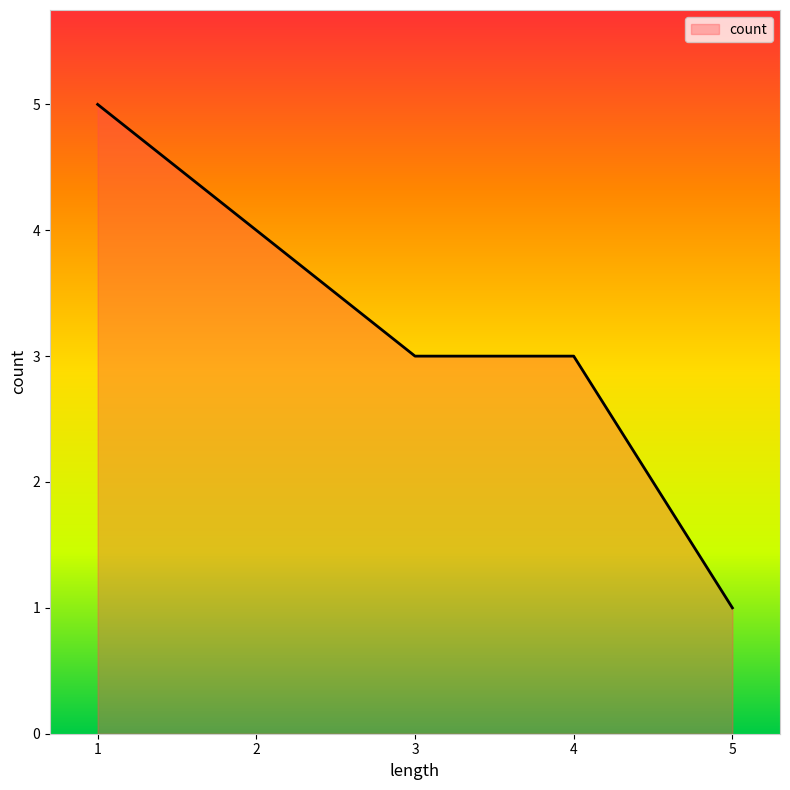

What is the difference between the second highest and second lowest values?

1